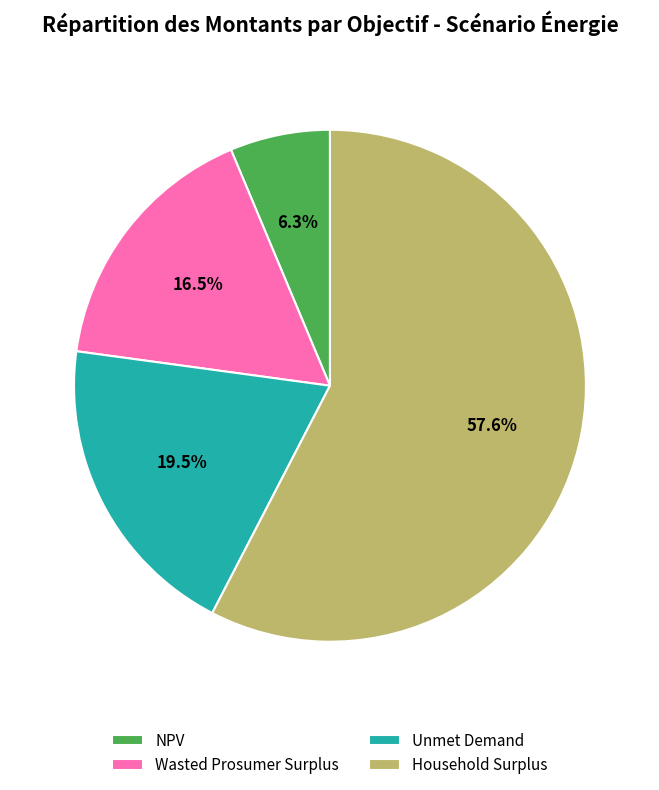

Combined, do Unmet Demand and NPV account for over 50%?

No